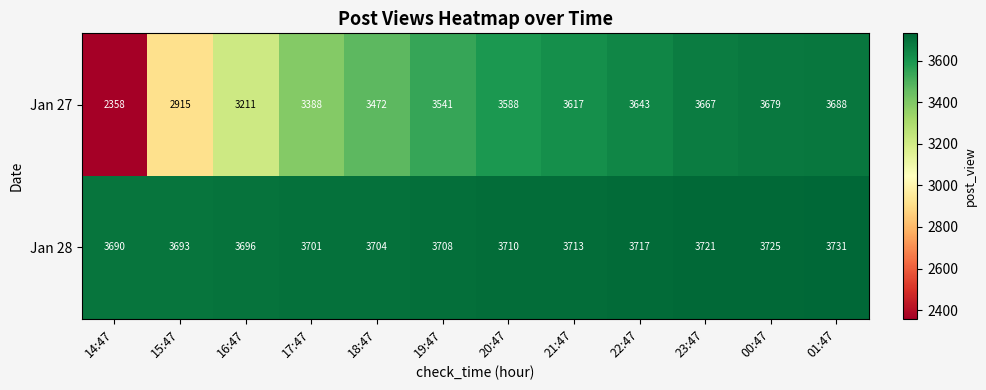

At 14:47, list the series in order from largest to smallest.

Jan 28, Jan 27